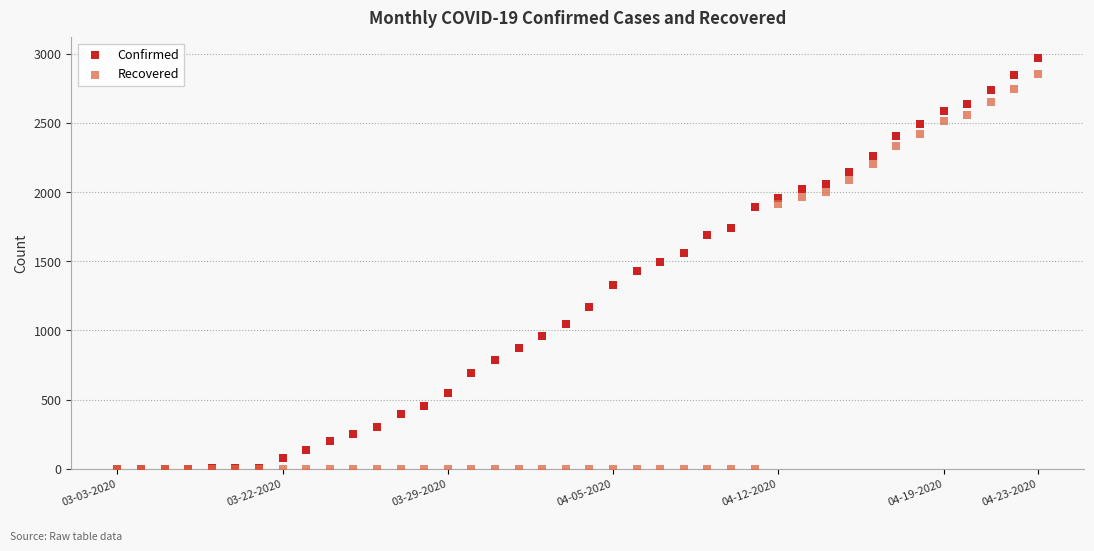

Which series reaches the maximum Y coordinate?

Confirmed